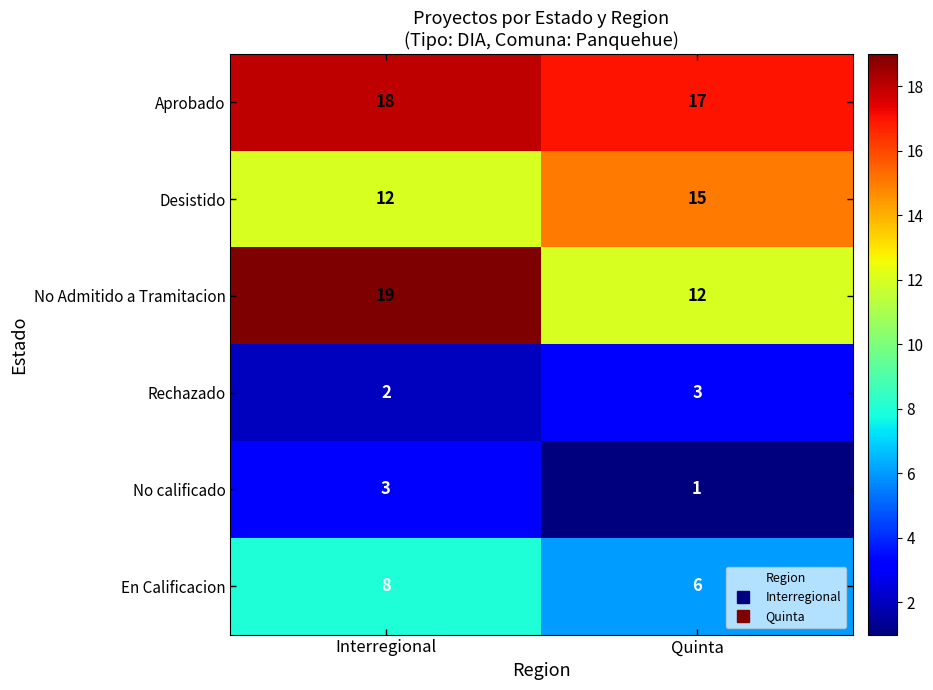

Where is Aprobado nearest to the value 17?

Quinta